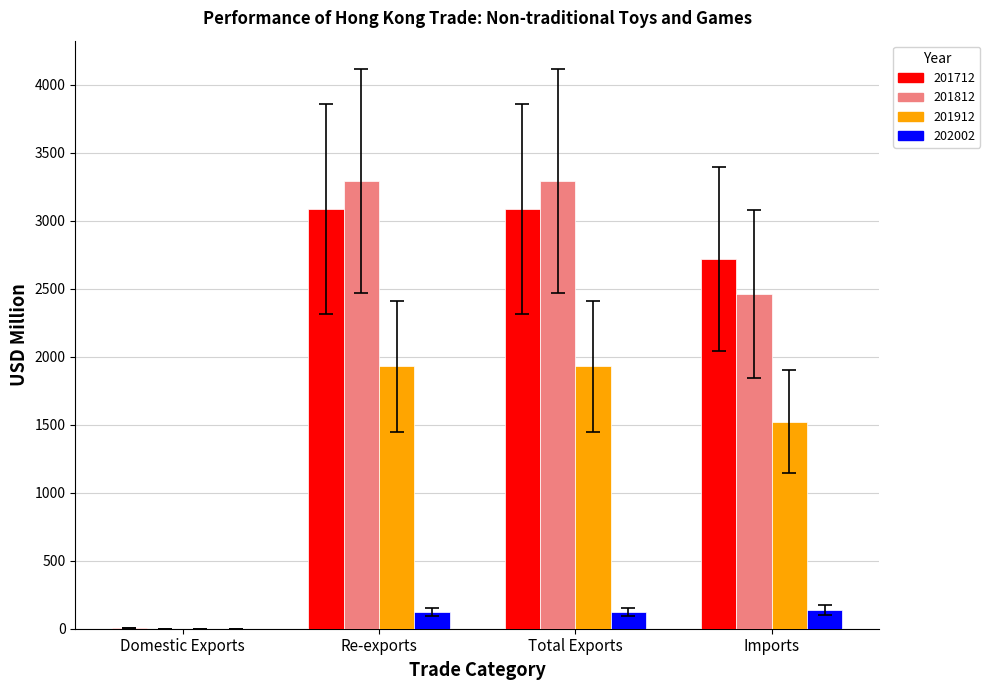

What is the sum of all 201712 values?

8897.1